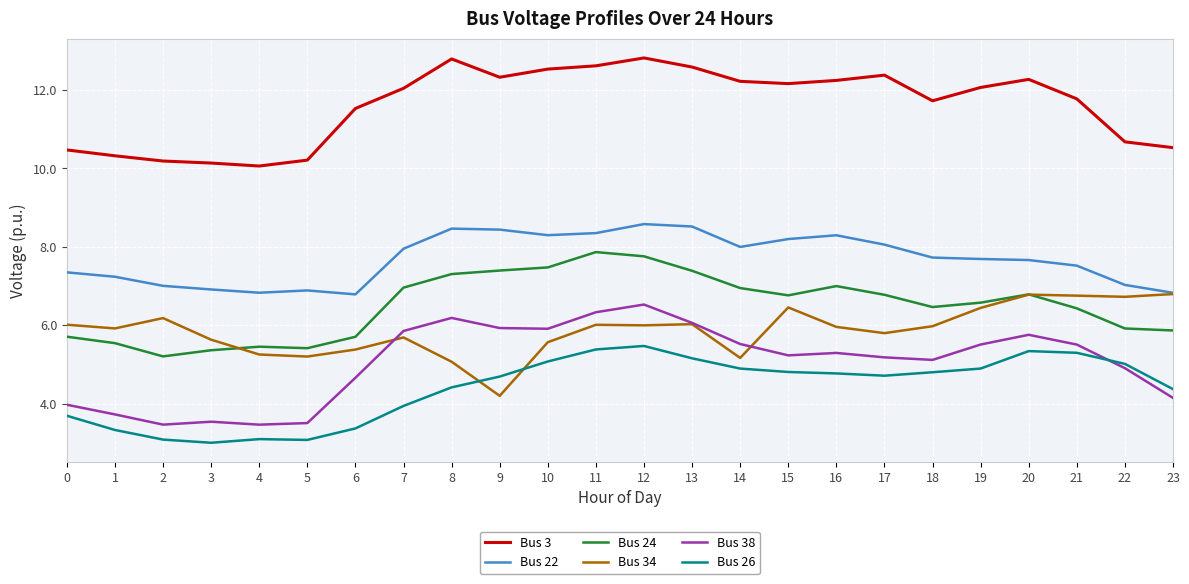

What is the difference between the highest and lowest values at 7?

8.1